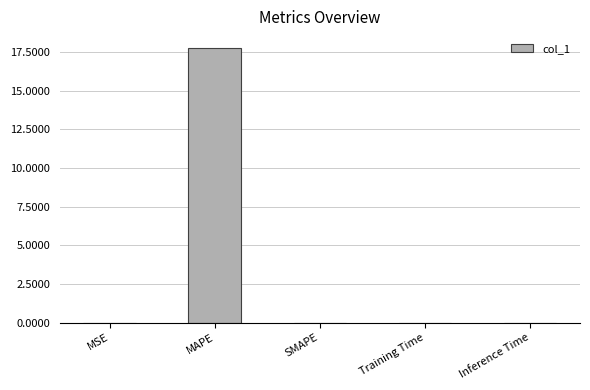

At which category does the chart reach its peak across all series?

MAPE